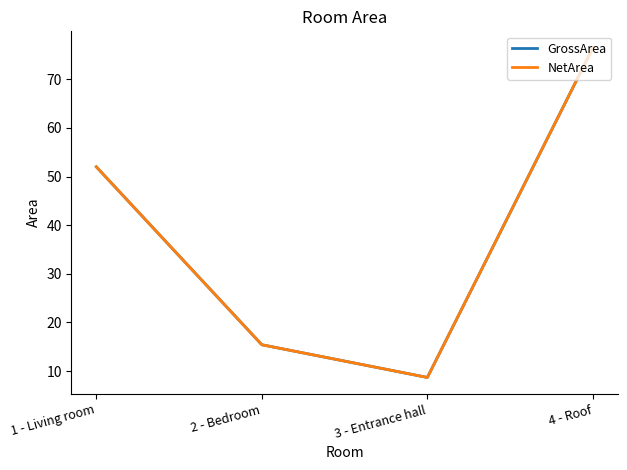

Does the chart have visible grid lines?

No